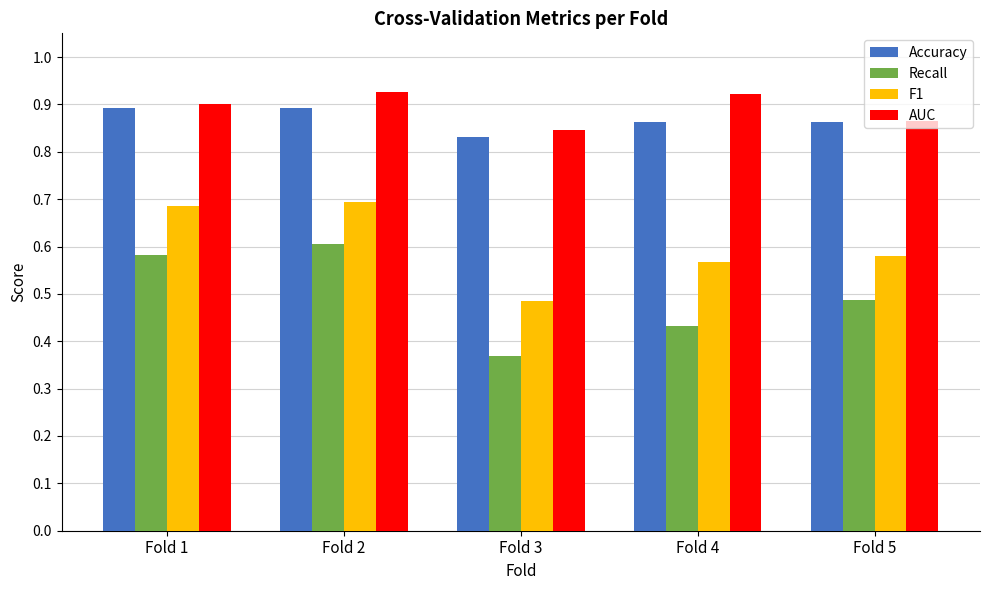

How many categories are shown in the chart?

5